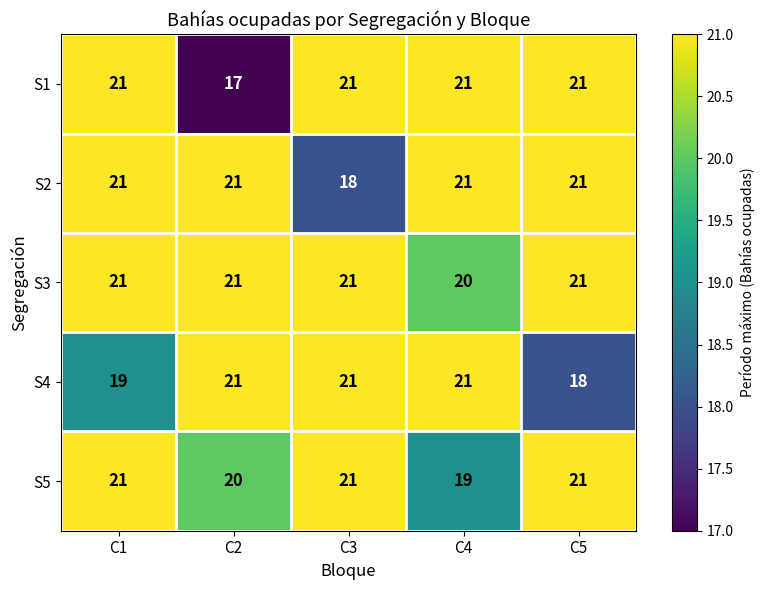

Which series changed the most between C1 and C5?

S4